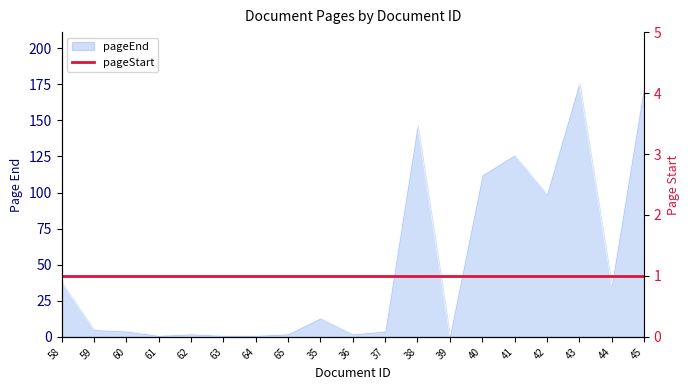

How many interior local valleys (lower than both neighbors) does the data have?

5